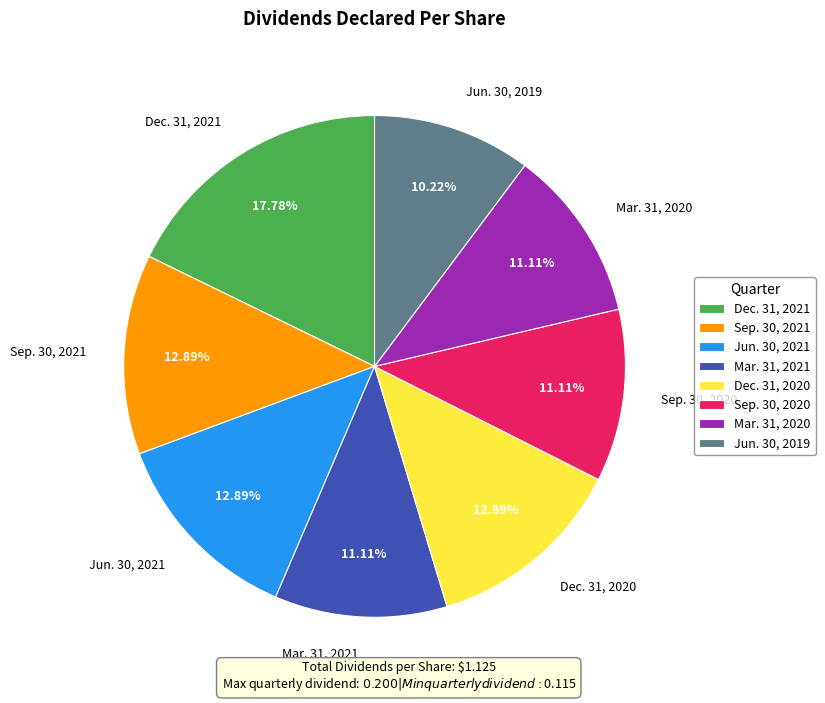

To the nearest percent, what is the combined percentage of Dec. 31, 2020 and Mar. 31, 2020?

24%